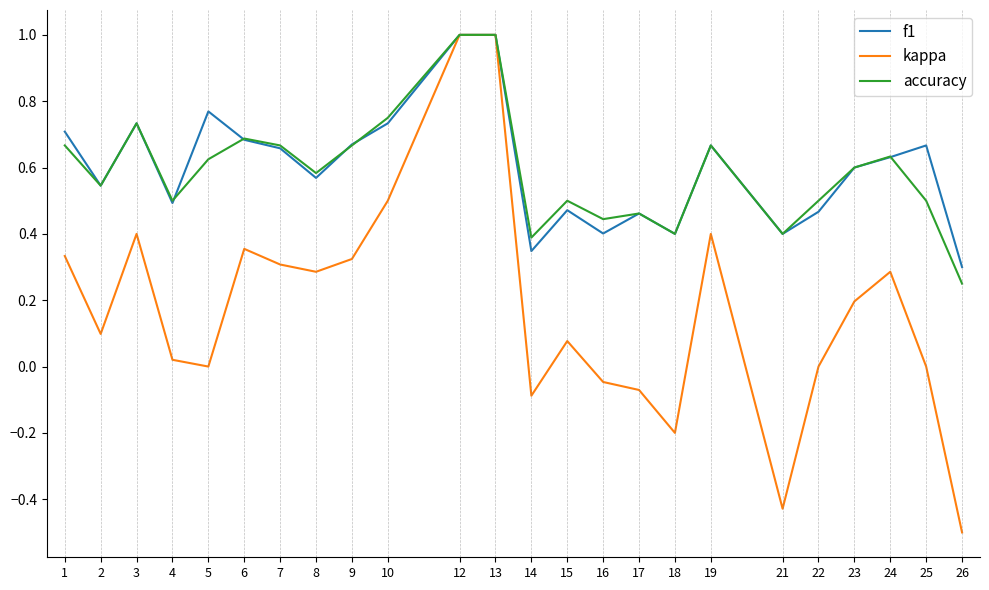

Which series has the largest range (max minus min)?

kappa